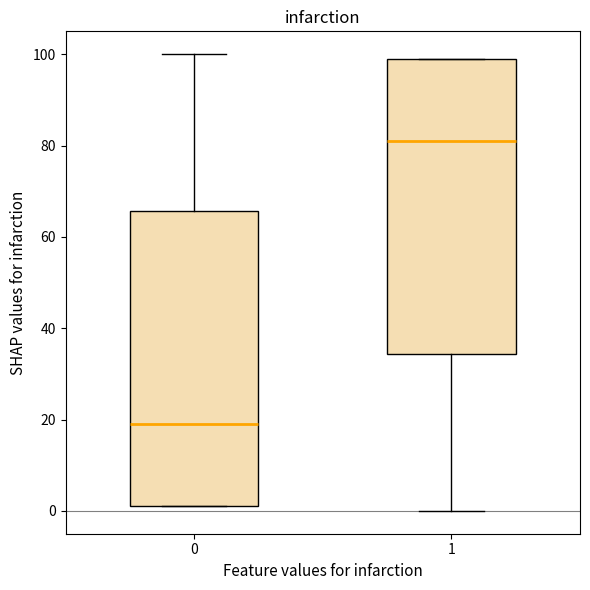

Which box has the highest median line?

1